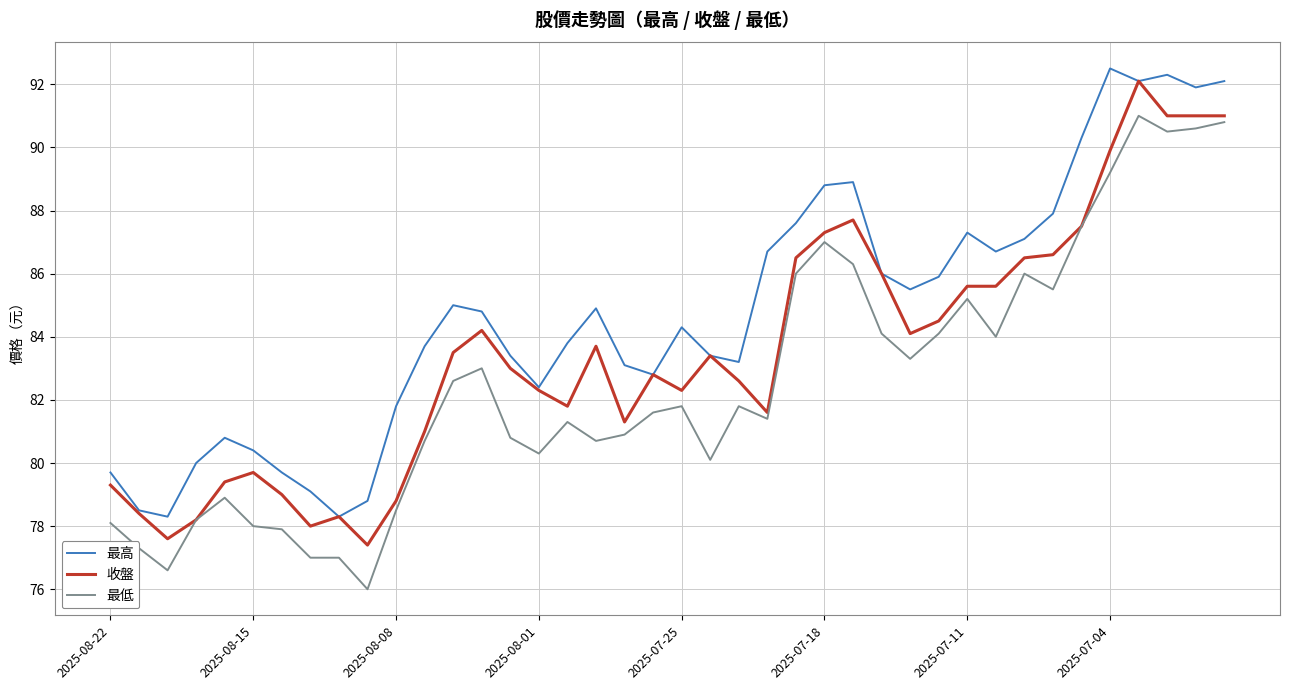

True or false: 最低 and 最高 intersect in this chart.

False